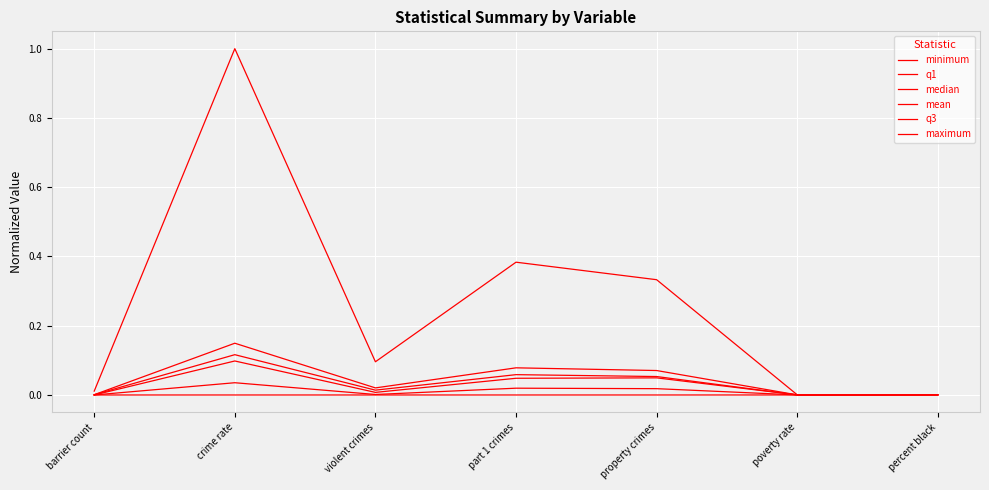

Between violent crimes and poverty rate, which is larger?

poverty rate